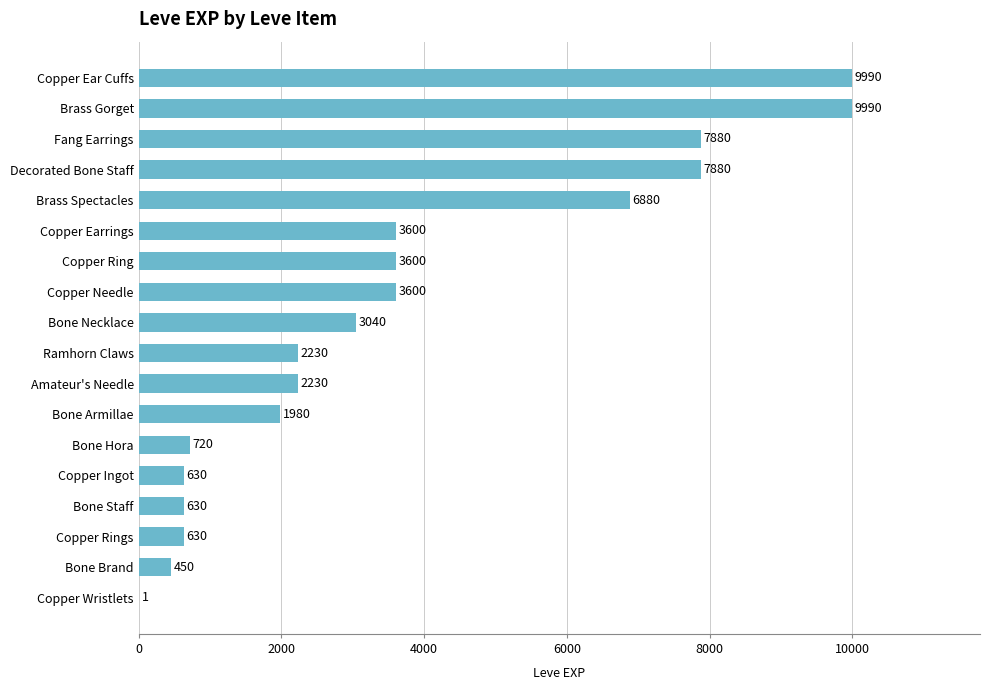

Reading top to bottom, transcribe all the data shown in this chart.

Copper Ear Cuffs=9990	Brass Gorget=9990	Fang Earrings=7880	Decorated Bone Staff=7880	Brass Spectacles=6880	Copper Earrings=3600	Copper Ring=3600	Copper Needle=3600	Bone Necklace=3040	Ramhorn Claws=2230	Amateur's Needle=2230	Bone Armillae=1980	Bone Hora=720	Copper Ingot=630	Bone Staff=630	Copper Rings=630	Bone Brand=450	Copper Wristlets=1